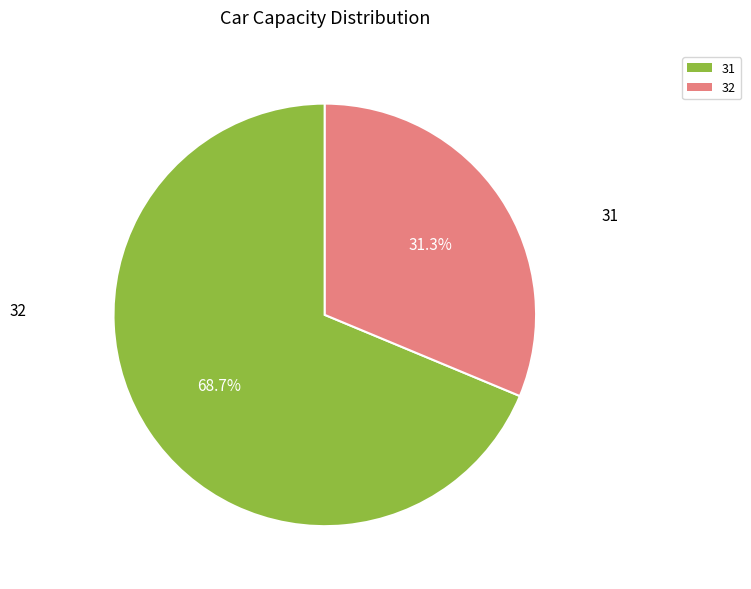

To the nearest percent, what portion does 31 represent?

69%